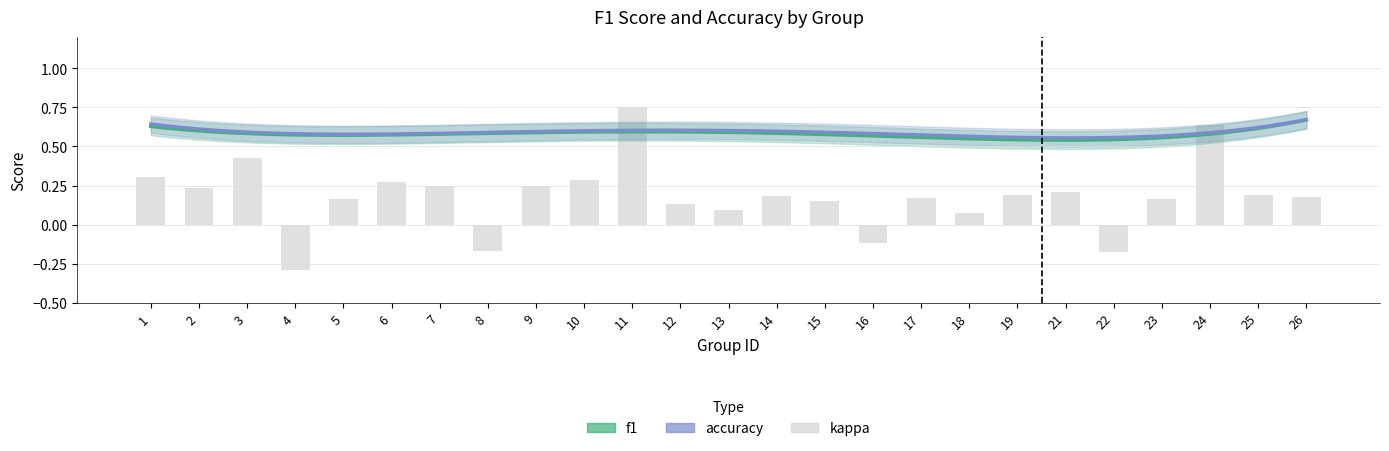

What is the total value across all series at 14?

1.4